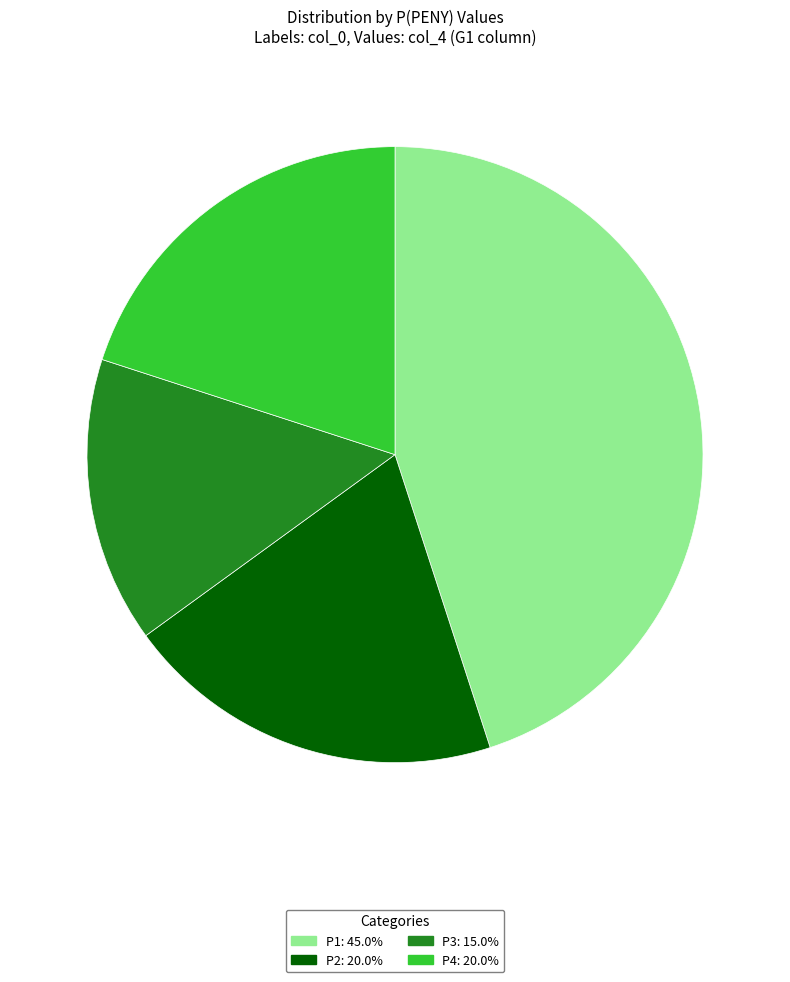

Which slice is the largest?

P1